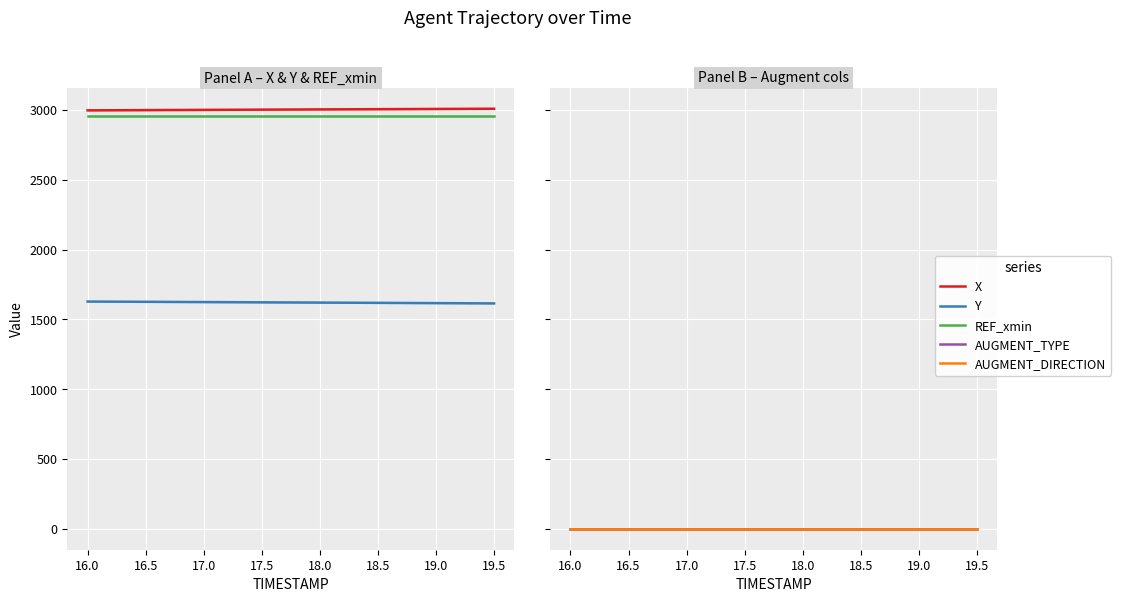

What is the difference between the maximum and minimum values in the X series?

11.6